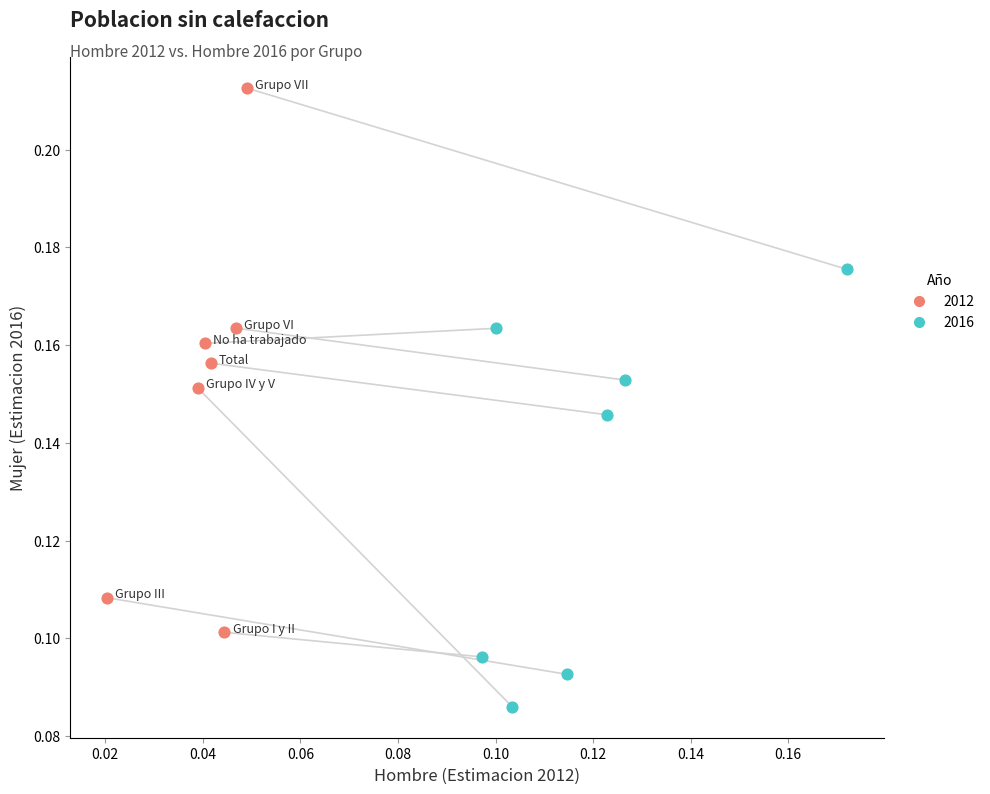

Which series contains the highest Y value?

2012